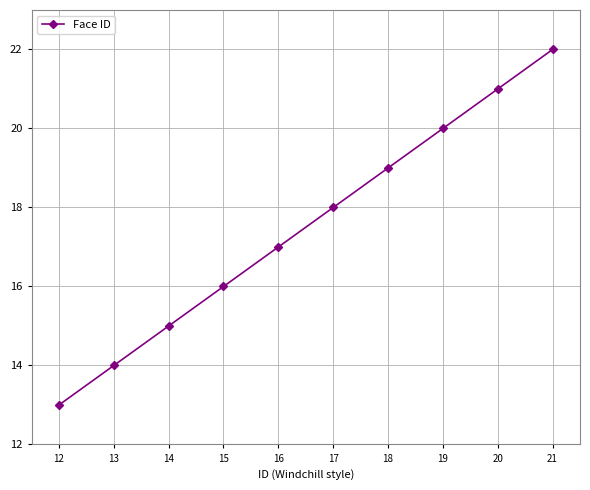

List the labels in order of value, largest first.

21, 20, 19, 18, 17, 16, 15, 14, 13, 12